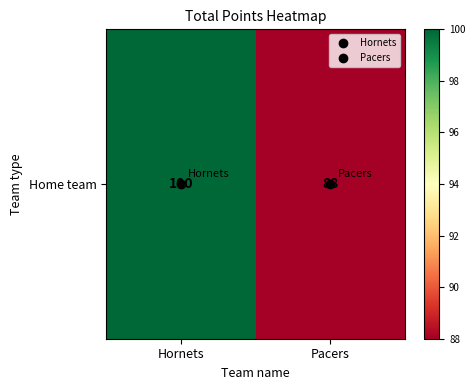

True or false: the data shows 88 at Pacers.

True